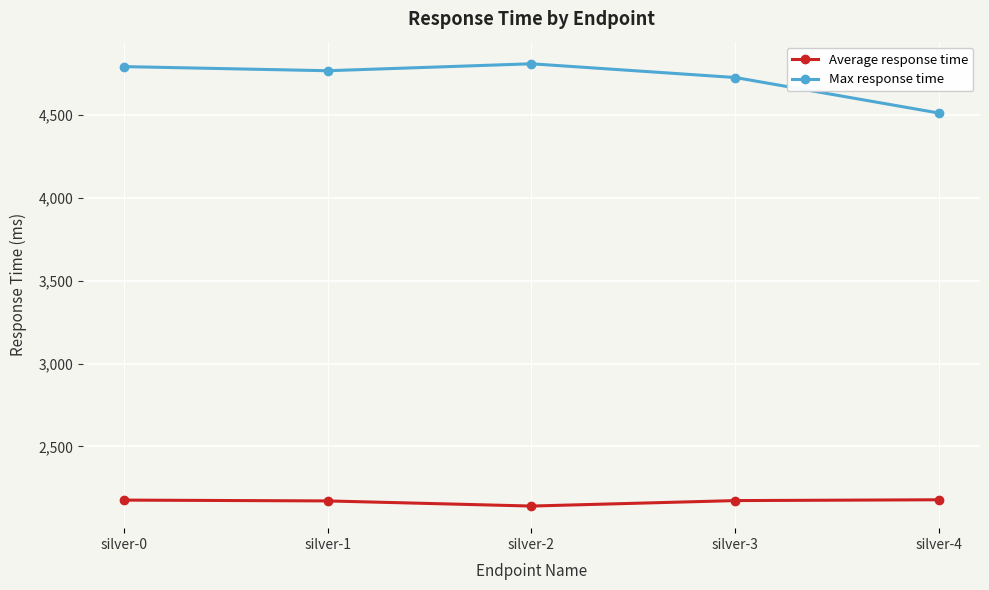

Where does the Max response time series first go above 4769?

silver-0